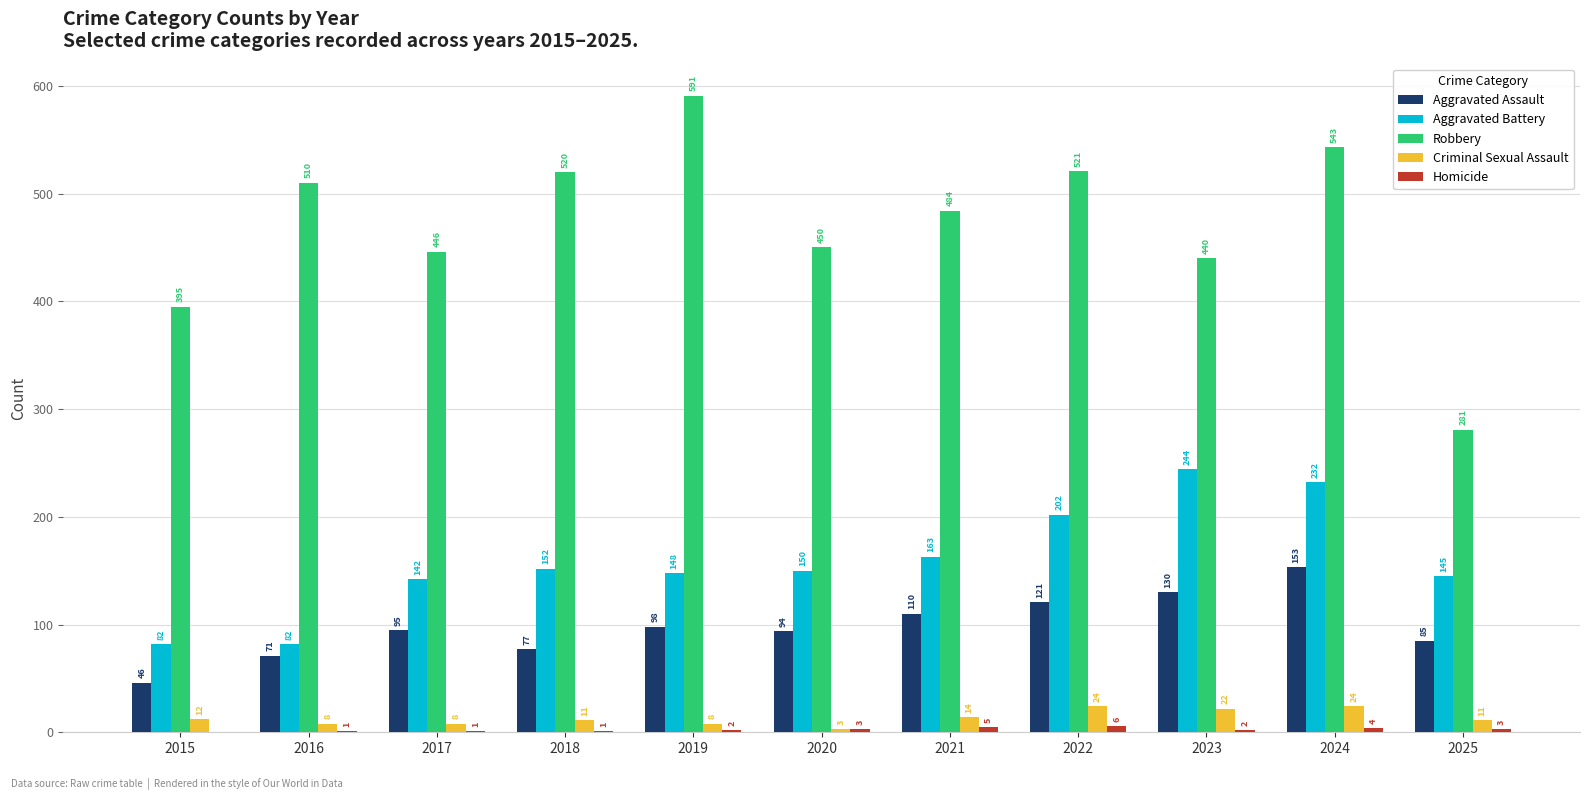

What is the difference between the Robbery values at 2020 and 2017?

4